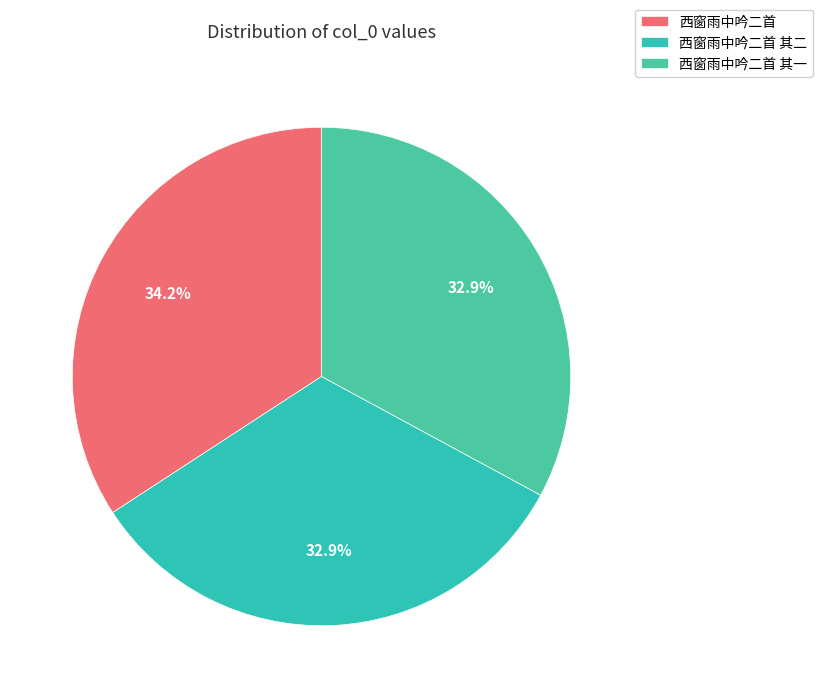

Is there any slice that represents more than half of the pie?

No